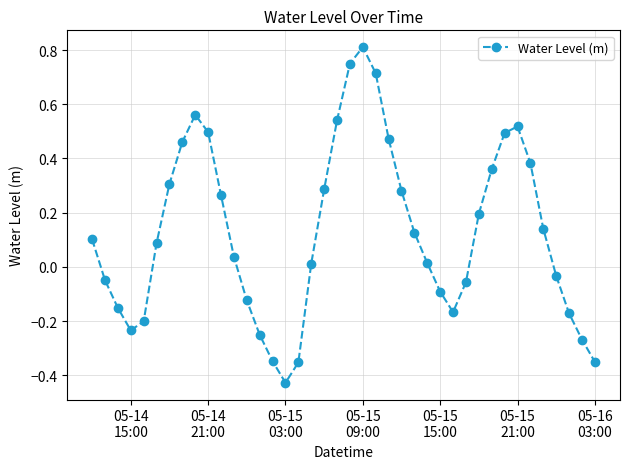

How many interior local peaks (higher than both neighbors) does the data have?

3